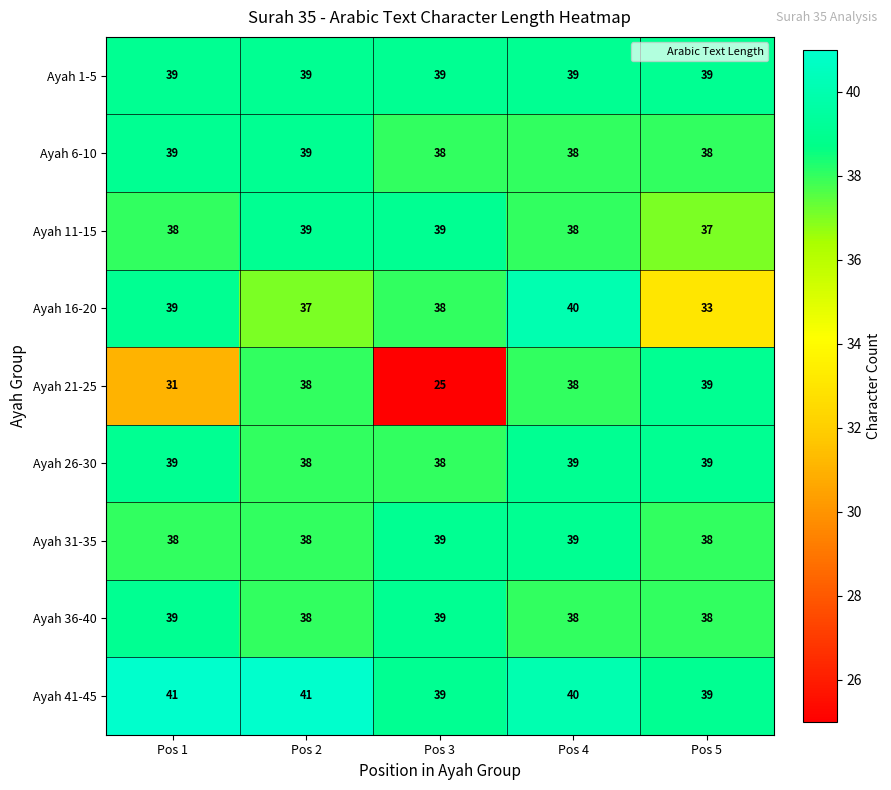

True or false: Ayah 26-30 has a value of 10 at Pos 4.

False